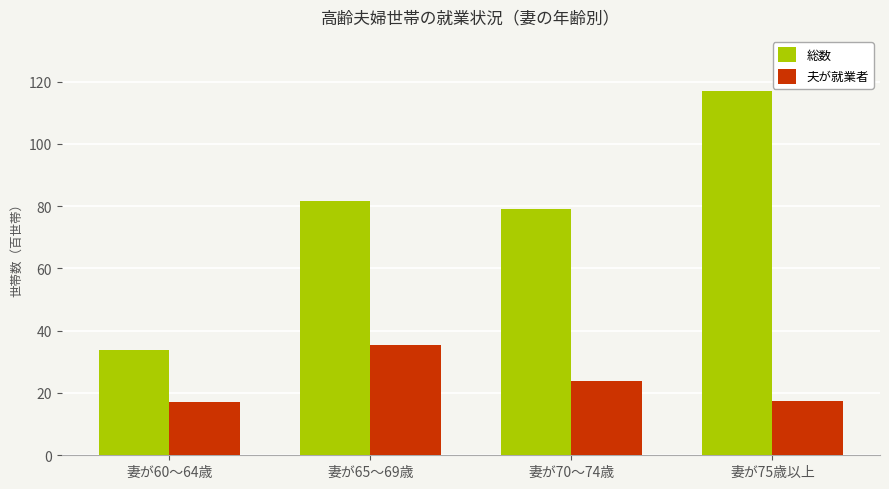

Where is 総数 nearest to the value 75?

妻が70～74歳